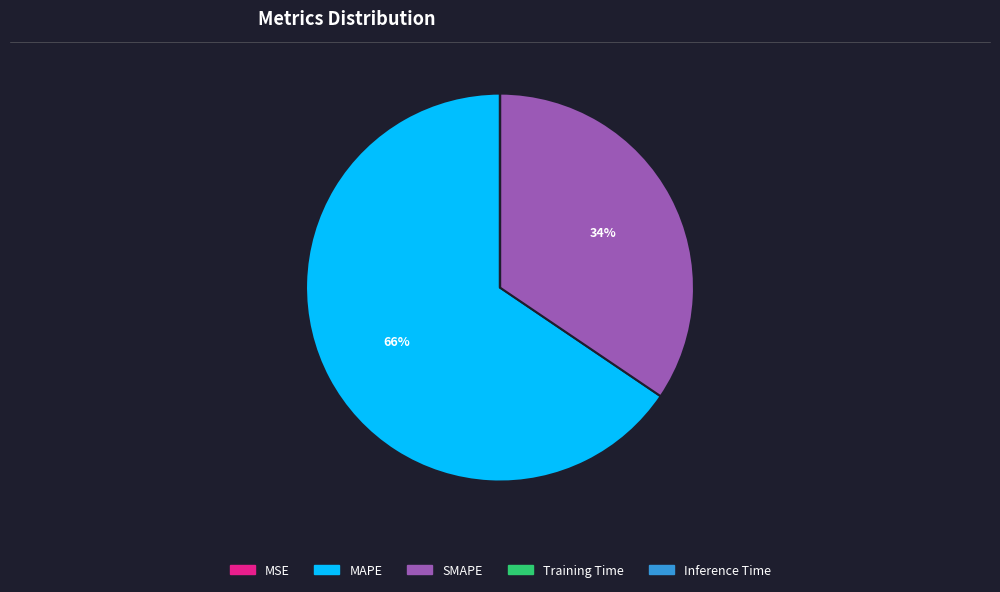

To the nearest percent, what is the difference between the largest and smallest slice percentages?

66%